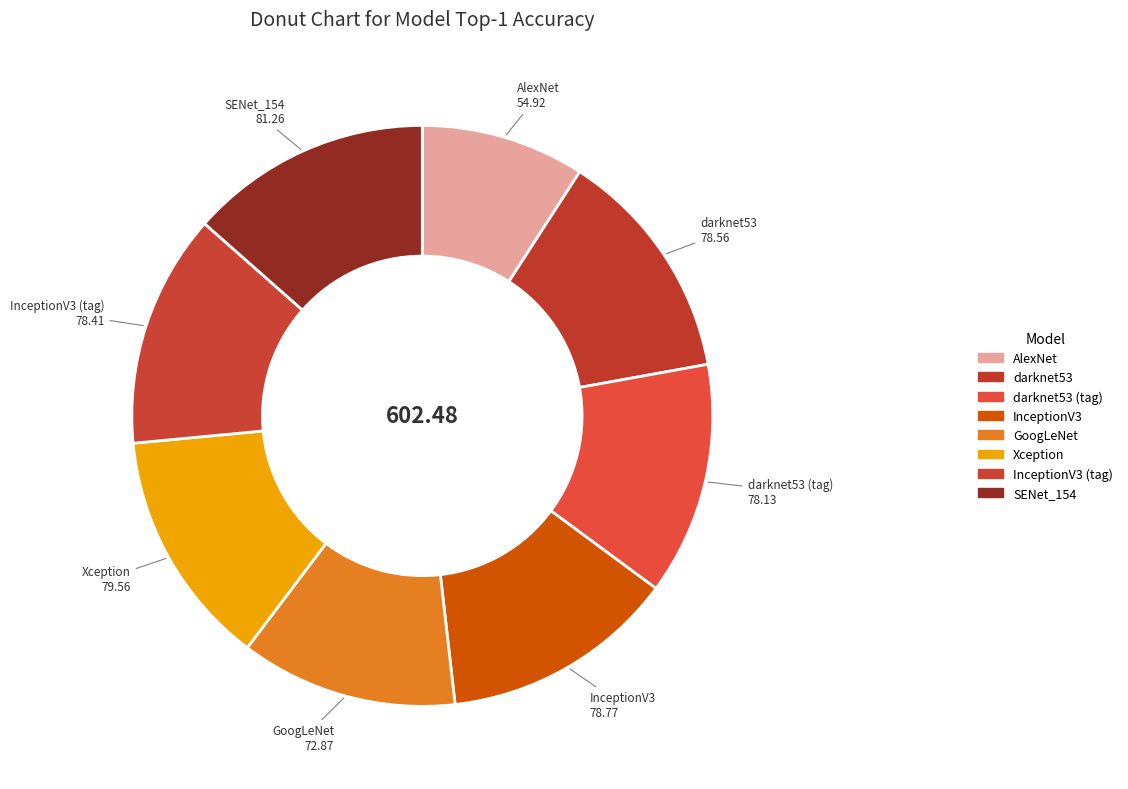

How many slices are in this pie chart?

8